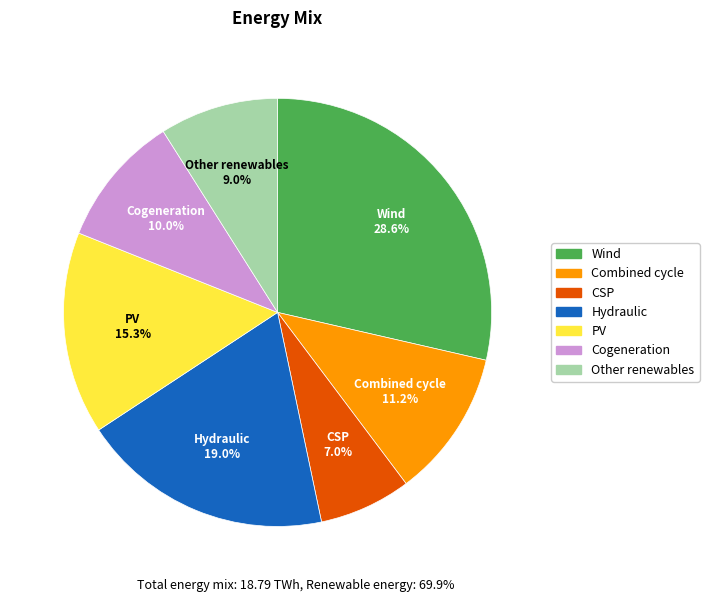

Which category has the smallest portion of the pie?

CSP